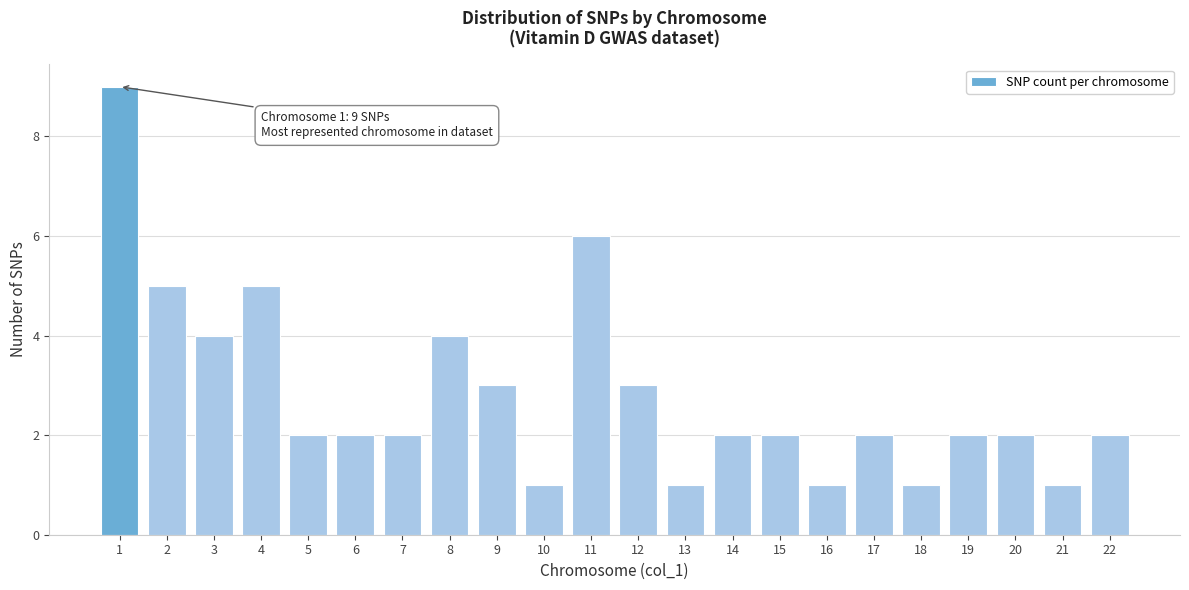

Reading right to left, transcribe all the data shown in this chart.

2	1	2	2	1	2	1	2	2	1	3	6	1	3	4	2	2	2	5	4	5	9